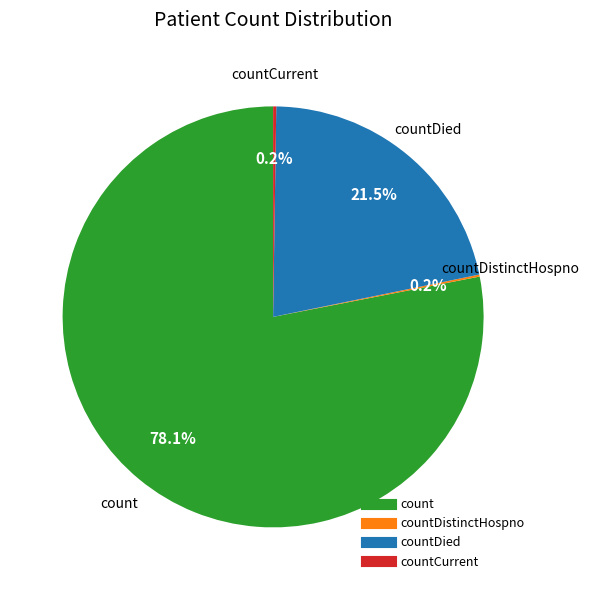

Does any single category account for the majority?

Yes